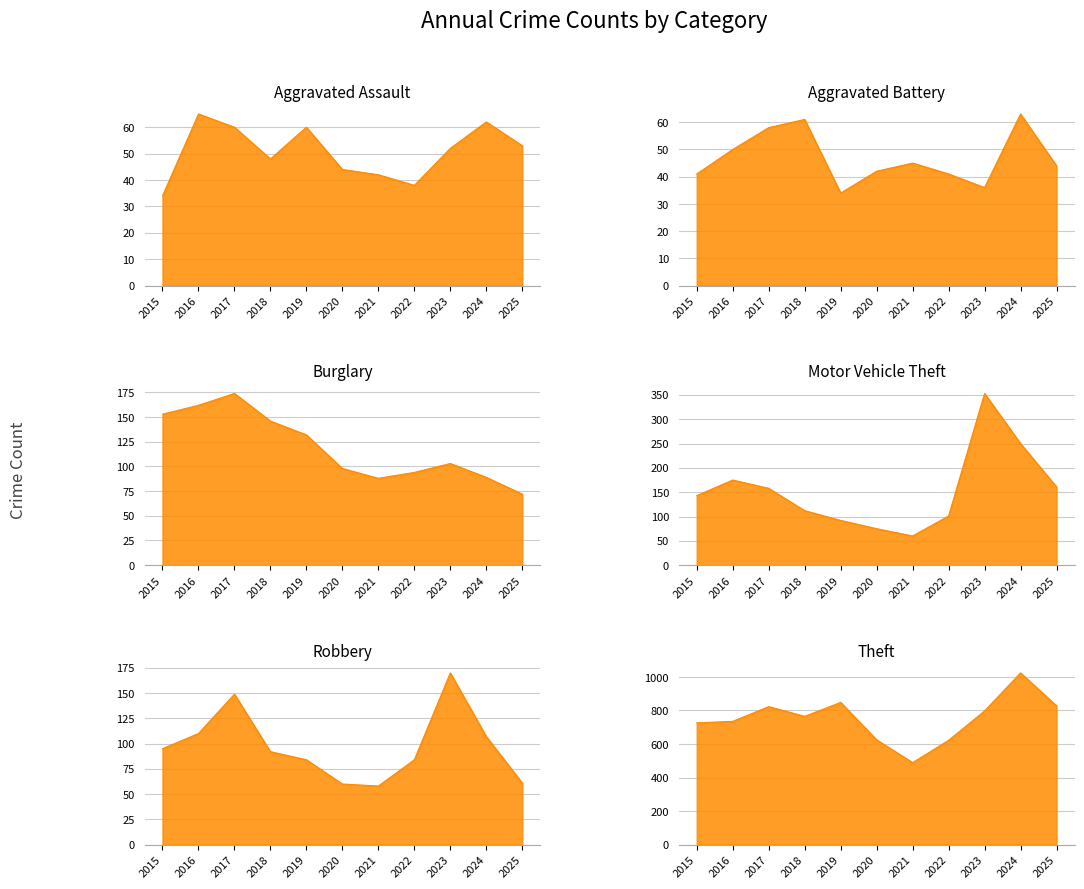

True or false: Robbery has a value of 60 at 2020.

True